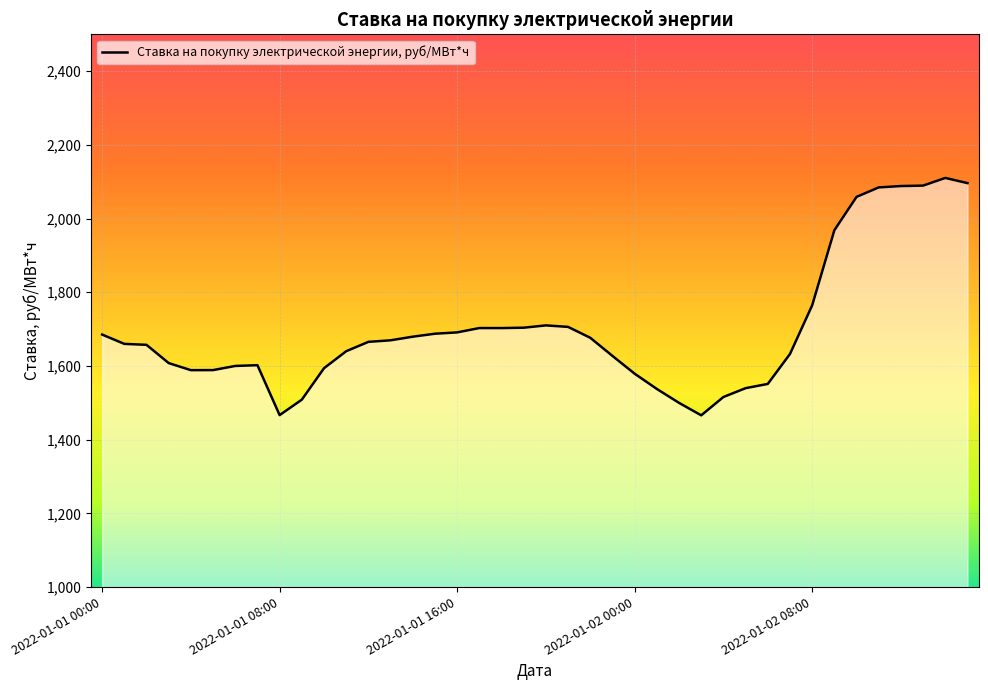

What is the difference between the maximum and minimum values?

644.3